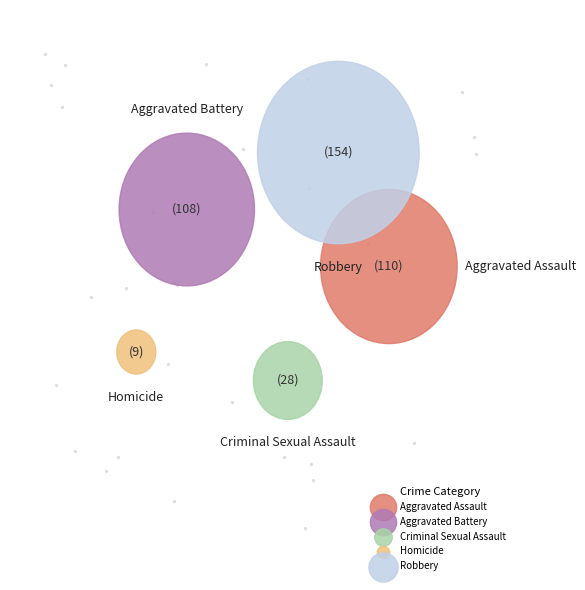

What is the change in value from Aggravated Assault to Aggravated Battery?

-2